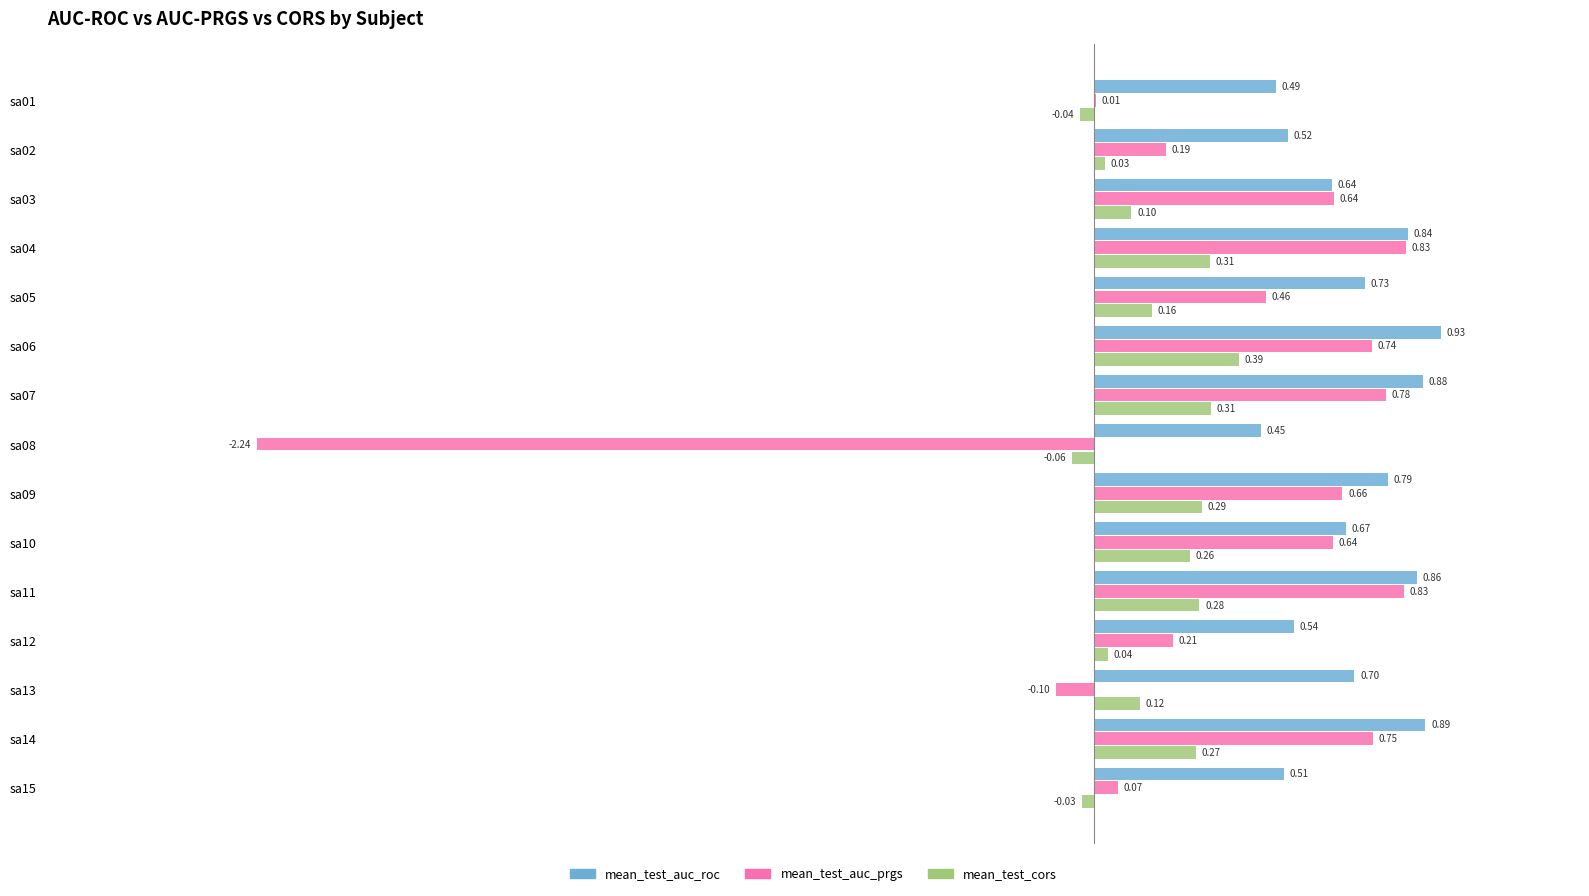

What are all the series names shown in the legend?

mean_test_auc_roc, mean_test_auc_prgs, mean_test_cors